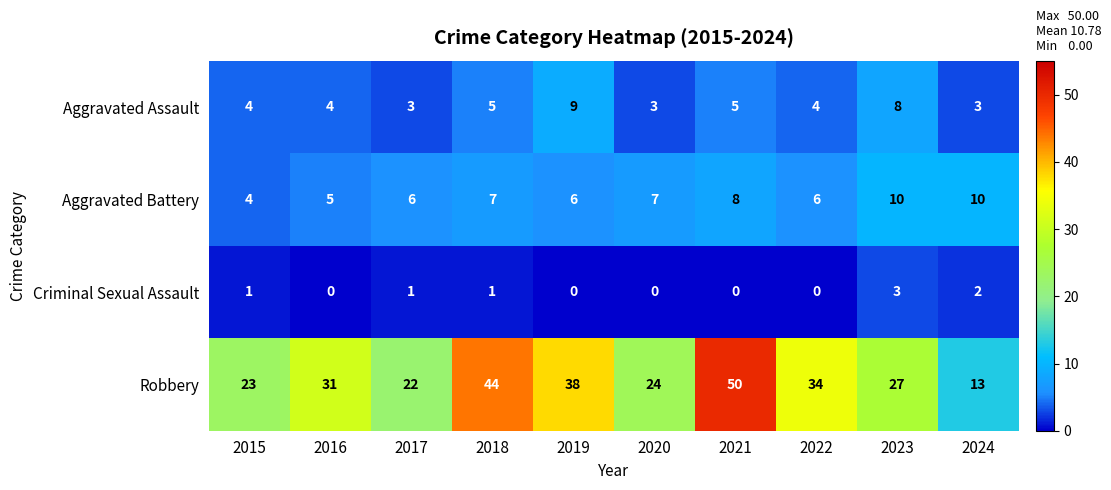

What is the difference between the second highest and second lowest values in the Robbery series?

22